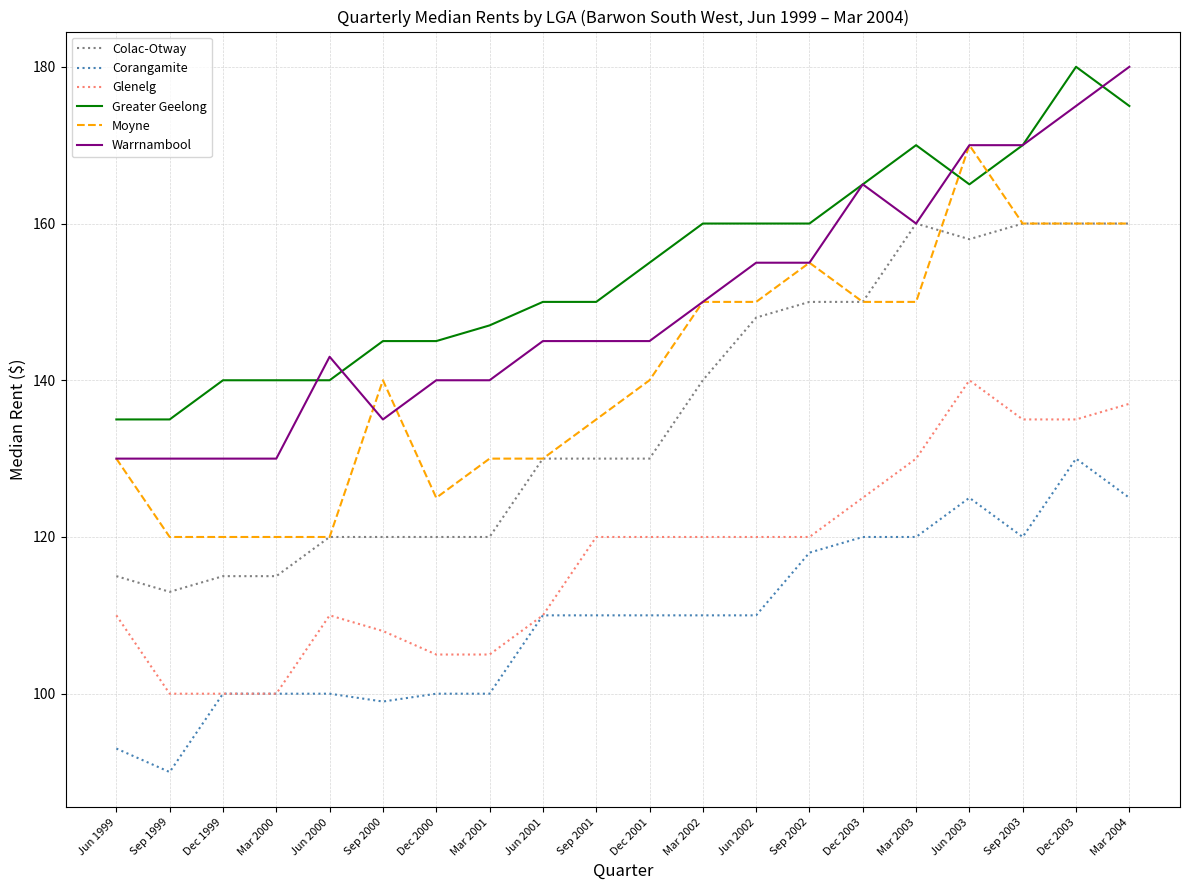

What is the sum of all Colac-Otway values?

2714